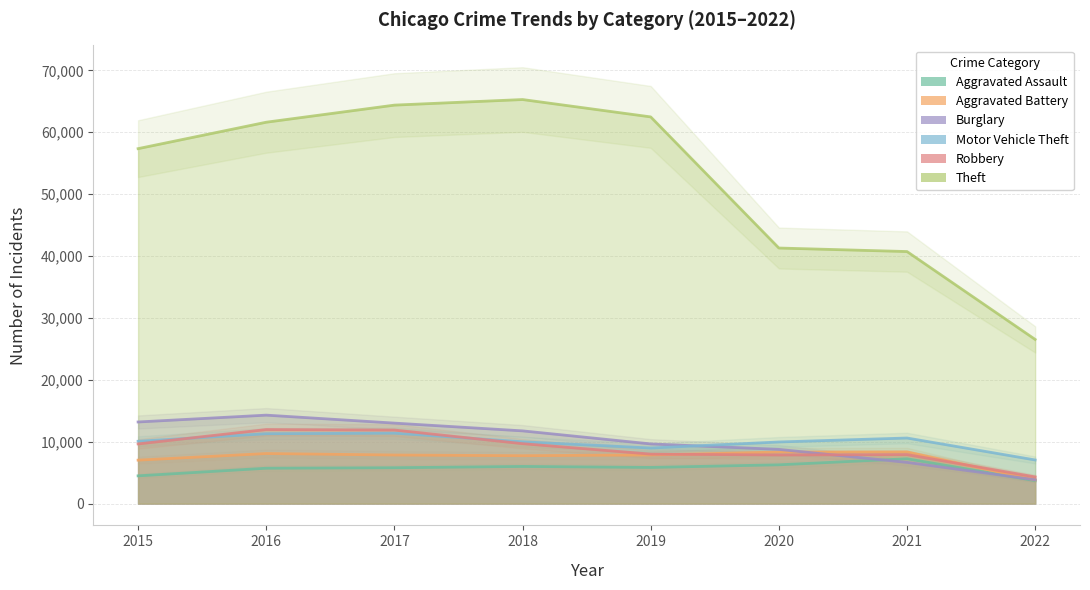

Reading right to left, extract all data points from this chart.

Aggravated Assault: 2022=3707	2021=7243	2020=6263	2019=5840	2018=6001	2017=5793	2016=5712	2015=4480
Aggravated Battery: 2022=3819	2021=8347	2020=8320	2019=7857	2018=7735	2017=7845	2016=8085	2015=7018
Burglary: 2022=3849	2021=6654	2020=8754	2019=9639	2018=11746	2017=13001	2016=14289	2015=13184
Motor Vehicle Theft: 2022=7046	2021=10593	2020=9953	2019=8978	2018=9983	2017=11380	2016=11286	2015=10068
Robbery: 2022=4307	2021=7919	2020=7855	2019=7994	2018=9679	2017=11880	2016=11960	2015=9638
Theft: 2022=26521	2021=40720	2020=41290	2019=62476	2018=65281	2017=64380	2016=61618	2015=57347